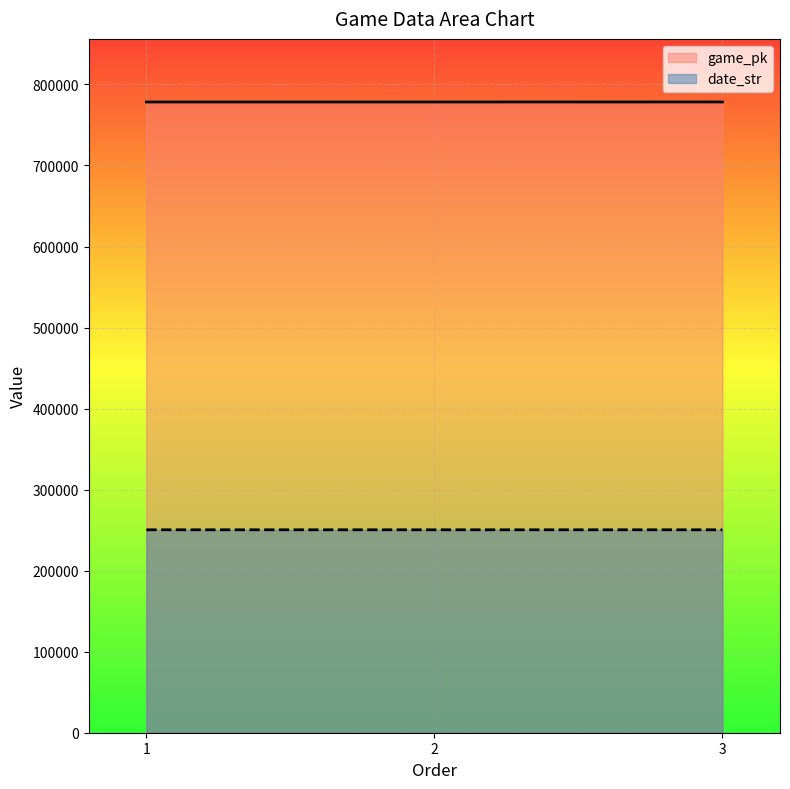

How many lines are shown in the chart?

2